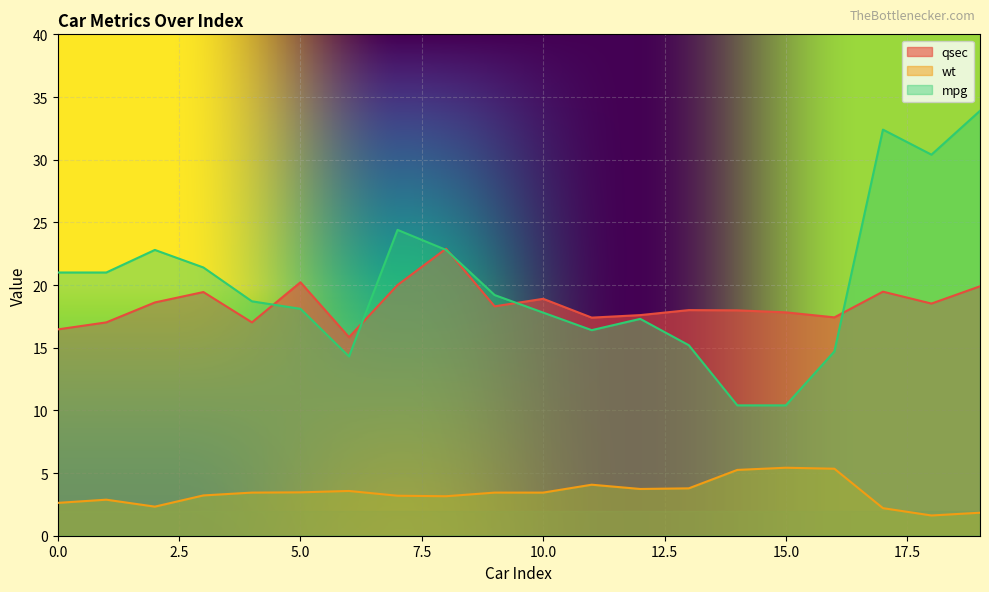

At which category does mpg reach its first local peak?

2